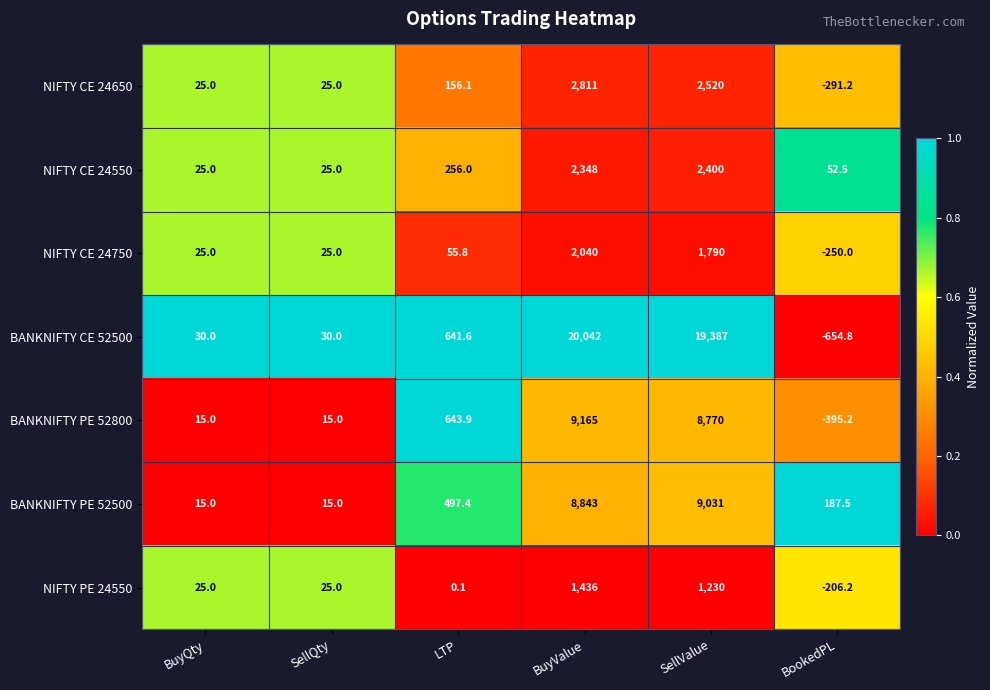

What is the spread (max minus min) of values at SellValue?

18157.0